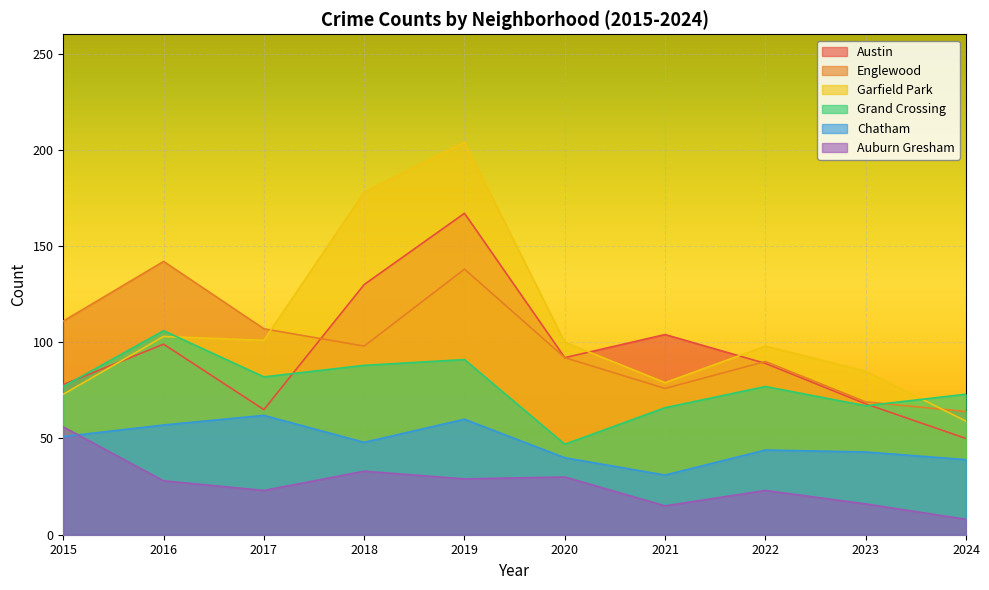

Which category has the highest value across all series?

2019